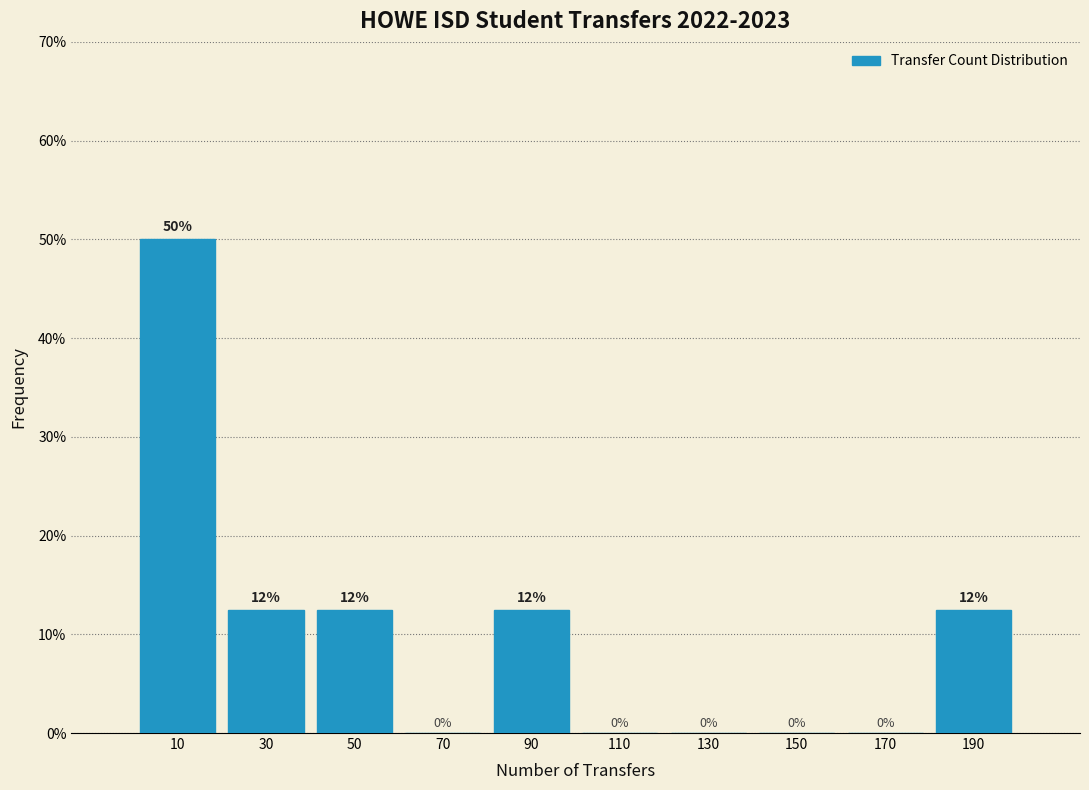

Over which range of the x-axis is the bar tallest?

0 to 20